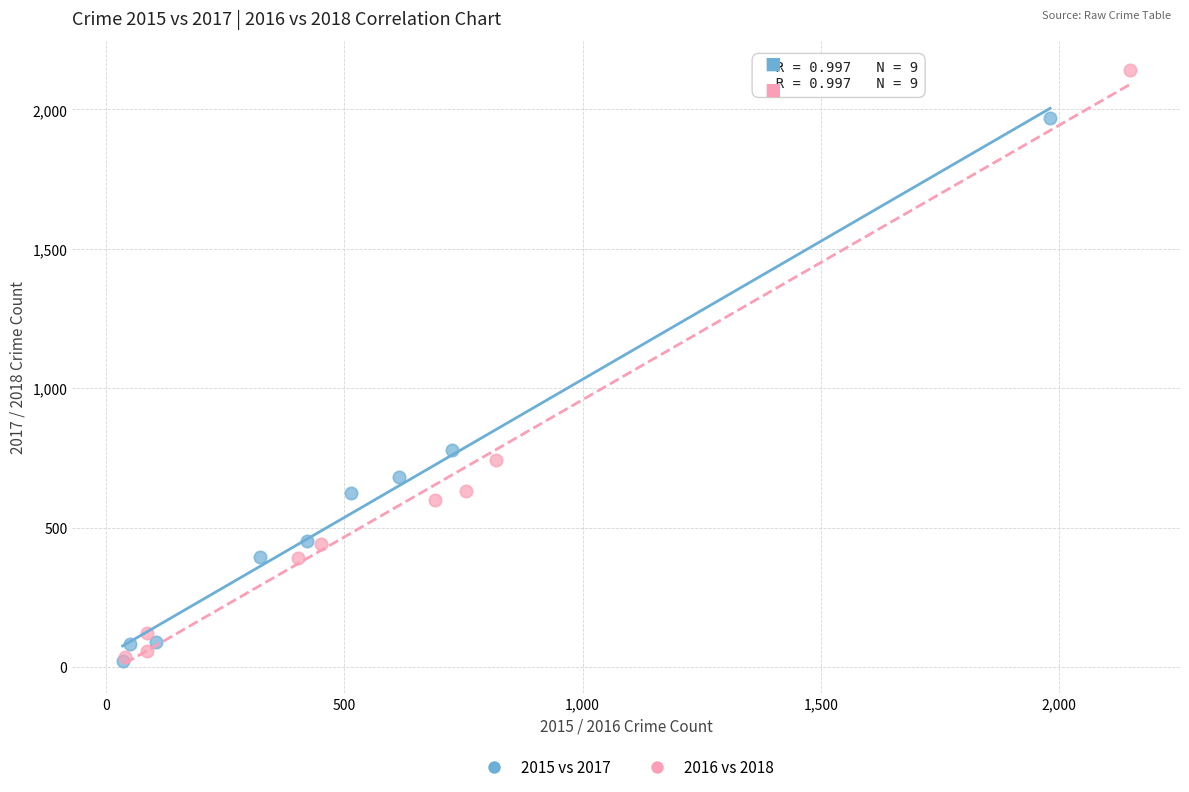

Which series has the largest Y range (max minus min)?

2016 vs 2018